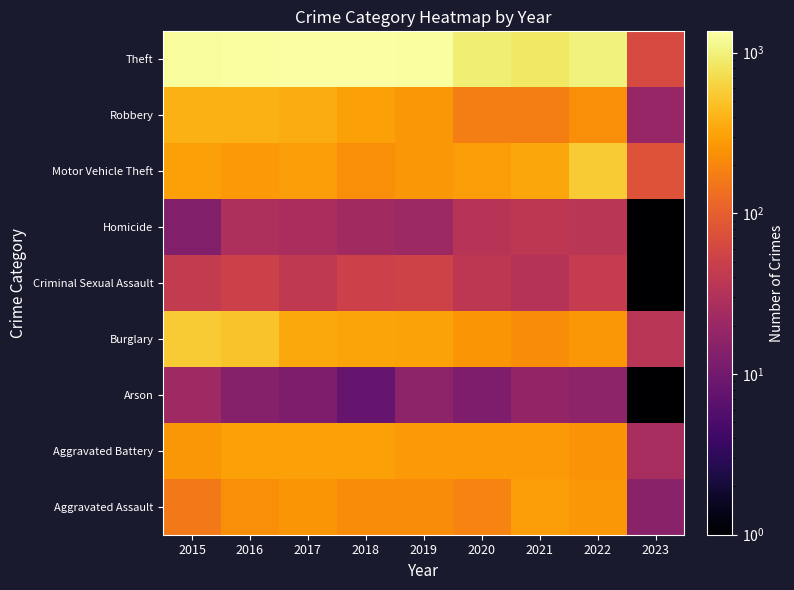

At which category is the sum across all series the highest?

2016